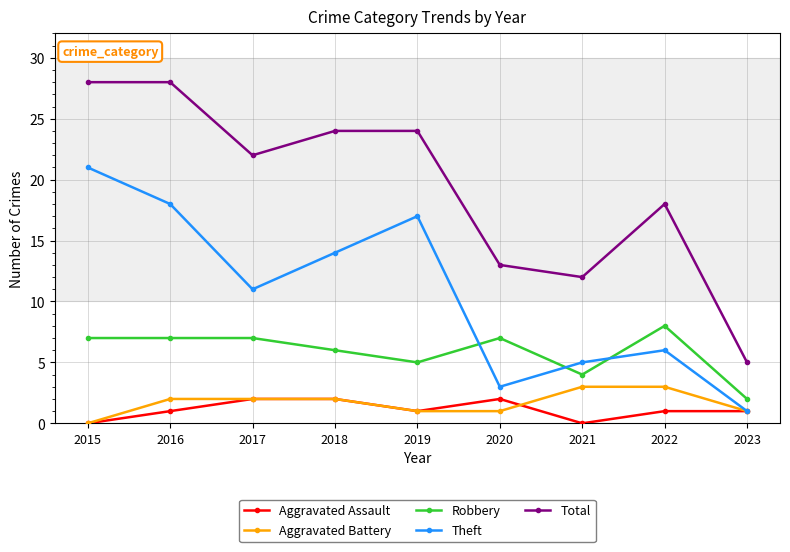

Where is Total nearest to the value 16?

2022